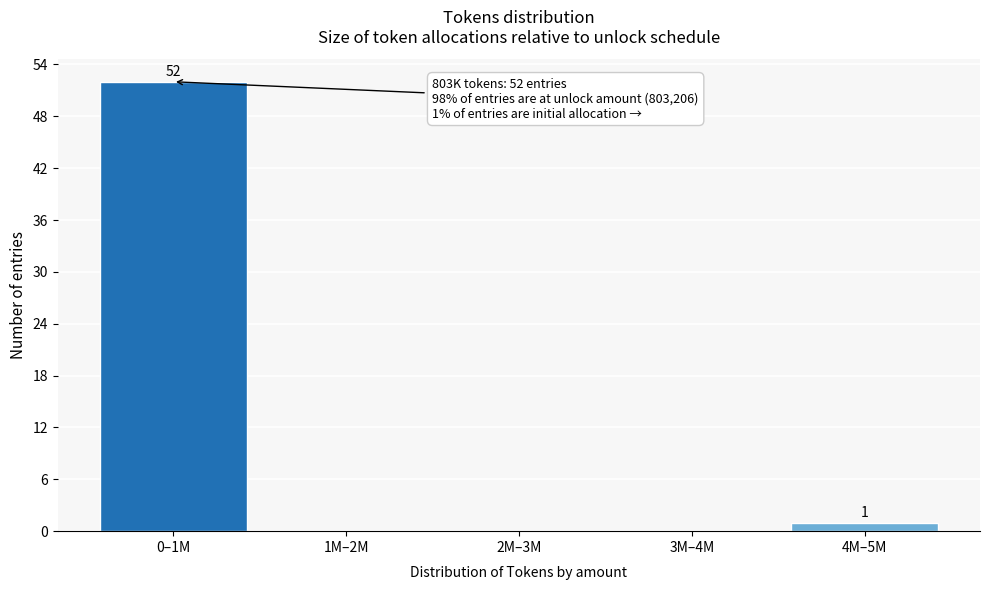

Reading left to right, list all the values displayed in this chart.

0–1M=52	1M–2M=0	2M–3M=0	3M–4M=0	4M–5M=1